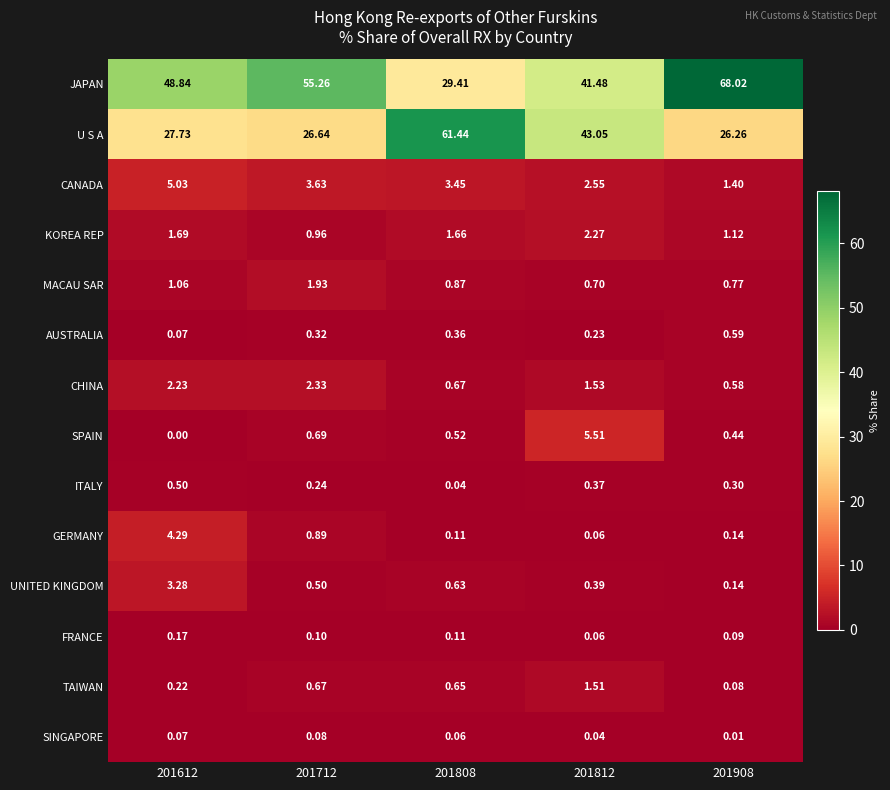

List the series in order of their peak value, highest first.

JAPAN, U S A, SPAIN, CANADA, GERMANY, UNITED KINGDOM, CHINA, KOREA REP, MACAU SAR, TAIWAN, AUSTRALIA, ITALY, FRANCE, SINGAPORE